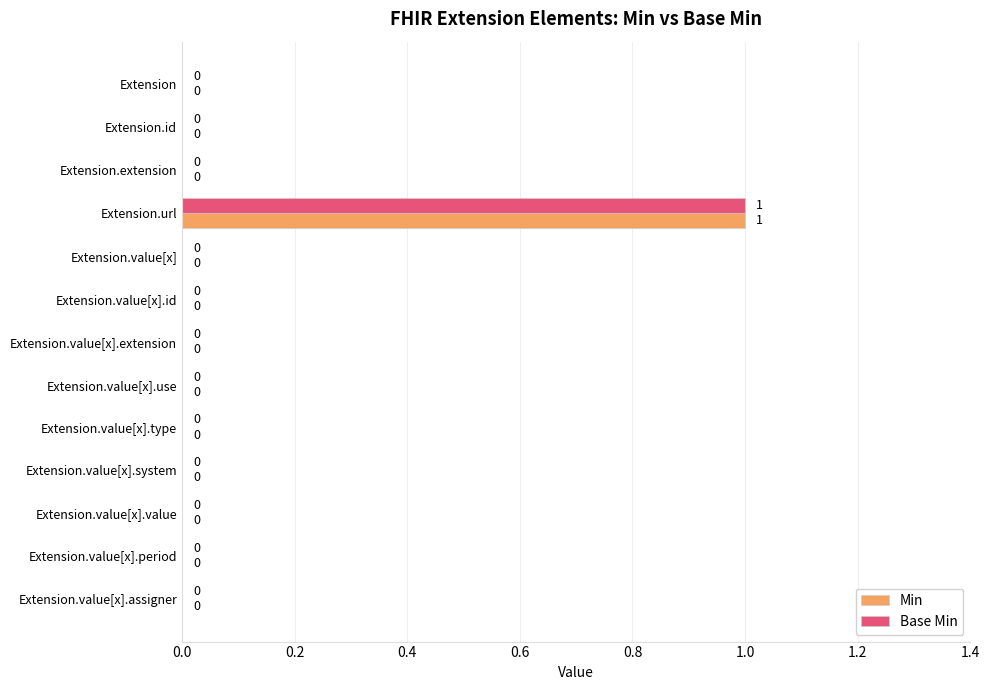

How many Min values are between 0 and 1?

13